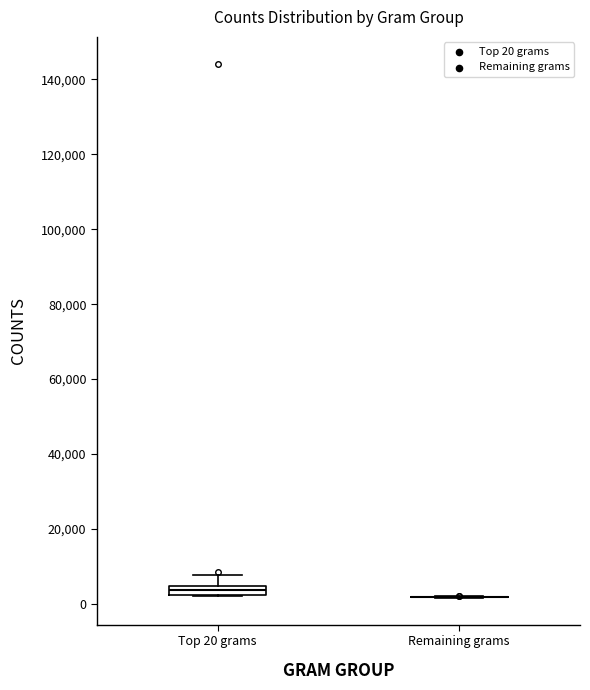

Comparing the boxes themselves (not the whiskers), which one is the tallest?

Top 20 grams